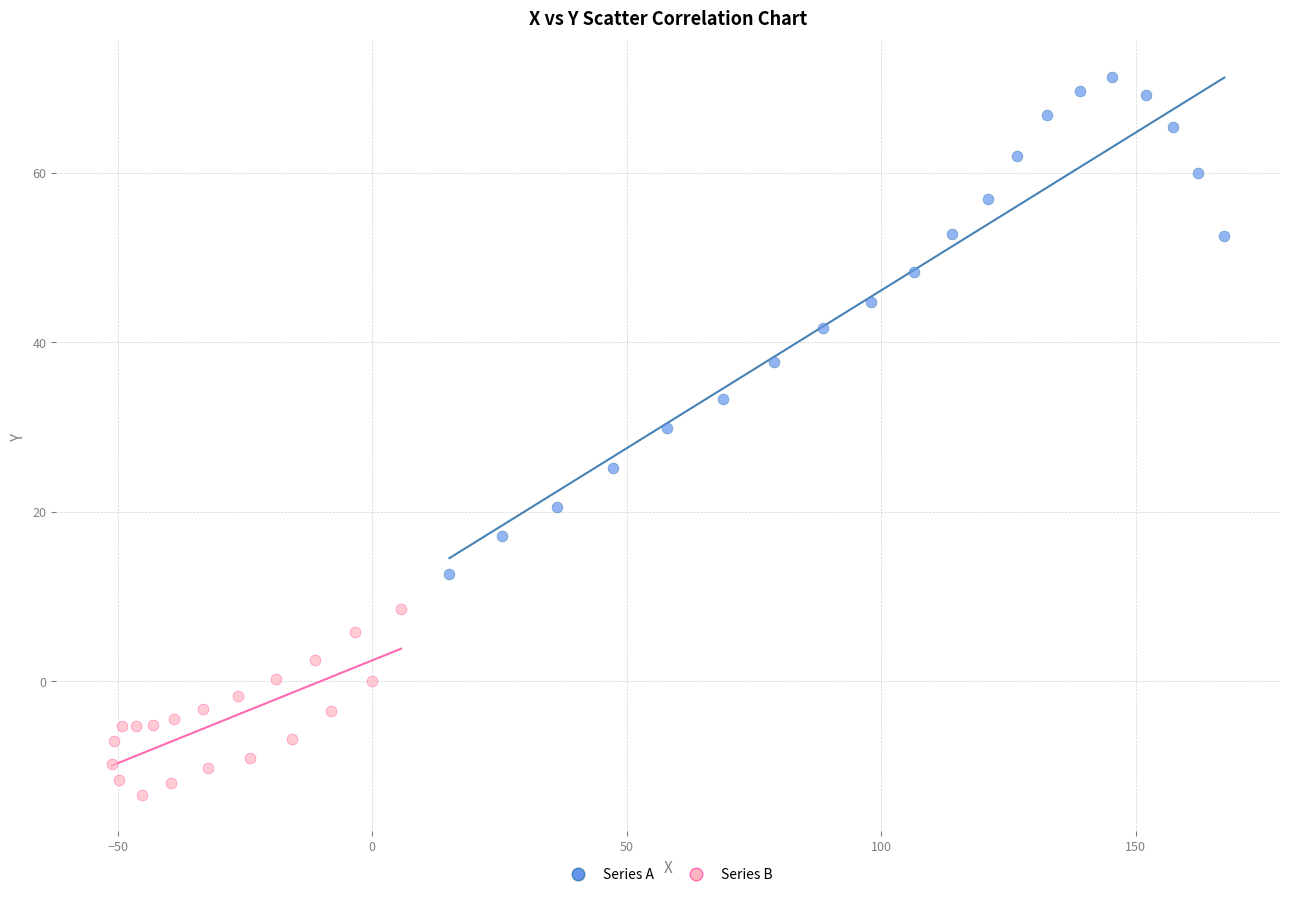

Which series has the widest spread of Y values?

Series A